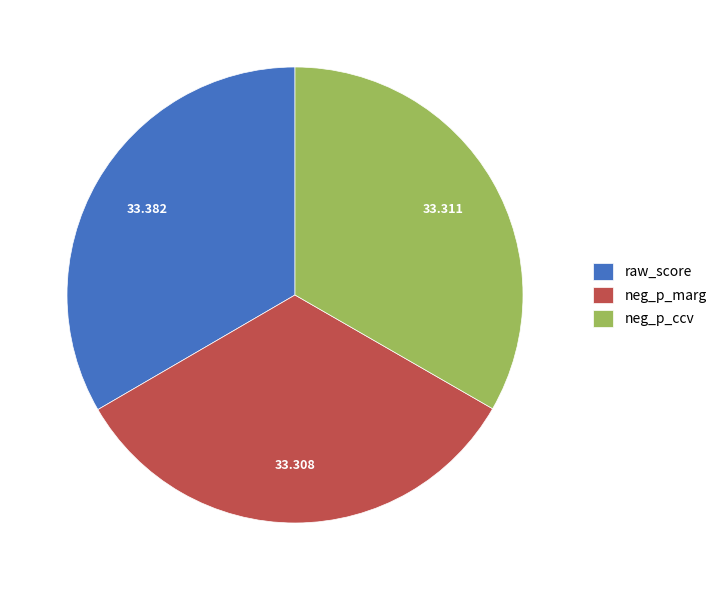

Is the sum of raw_score and neg_p_ccv greater than half?

Yes